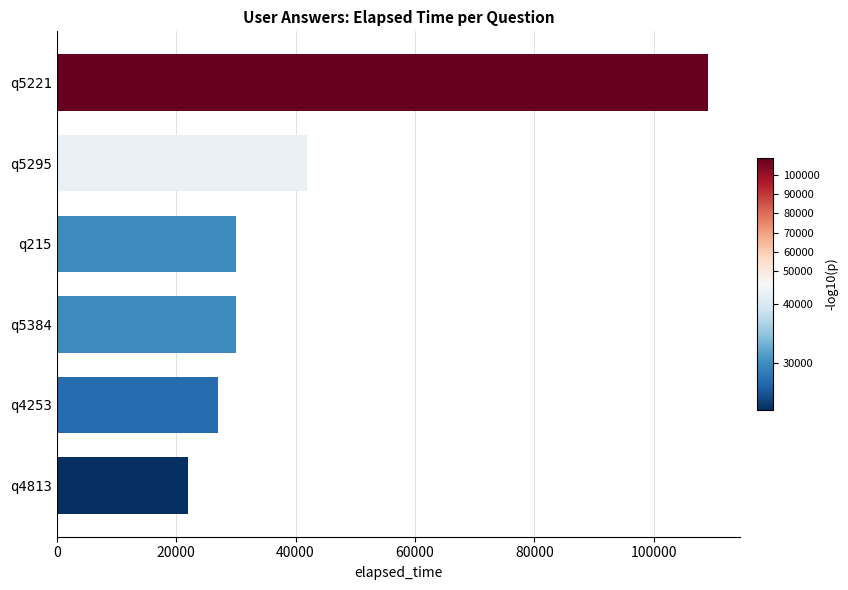

Are the bars grouped side by side (vs. stacked)?

No